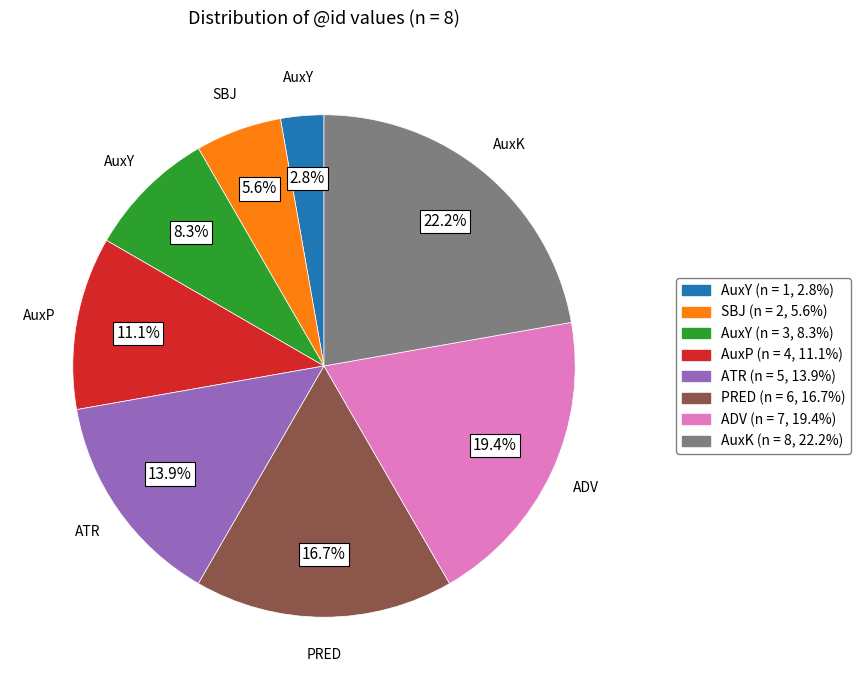

Does any single category account for the majority?

No